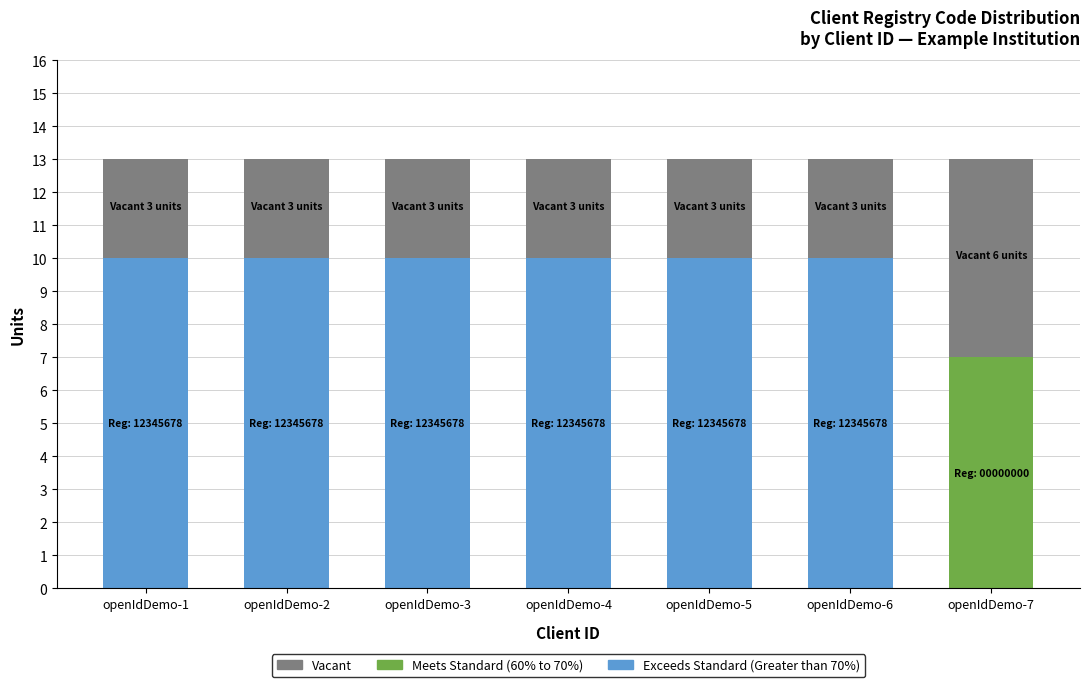

Count the number of data series in this chart.

3